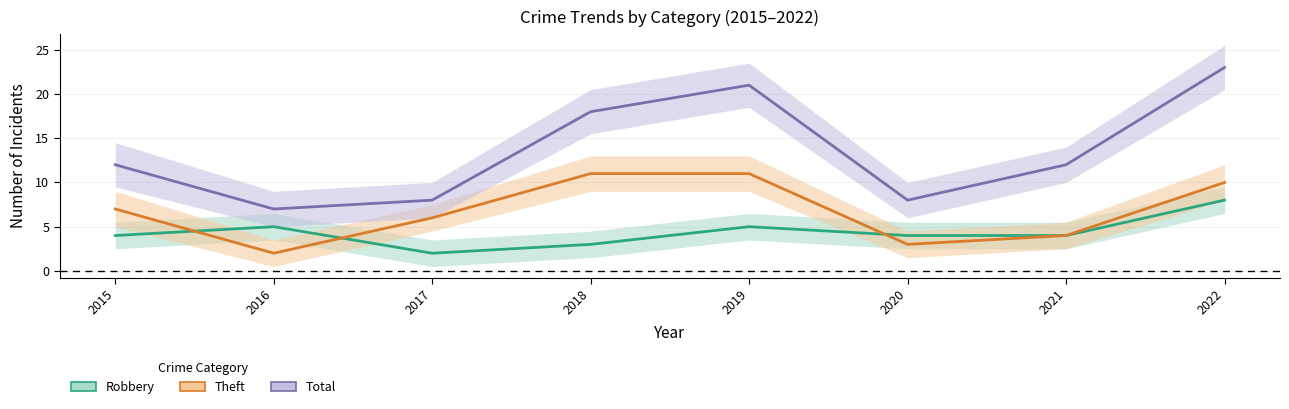

Which has a higher value, 2015 or 2019?

2019